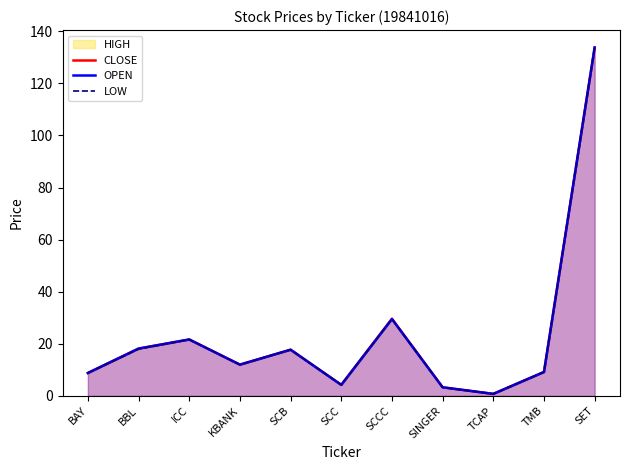

What is the difference between the maximum and minimum values in the CLOSE series?

133.0